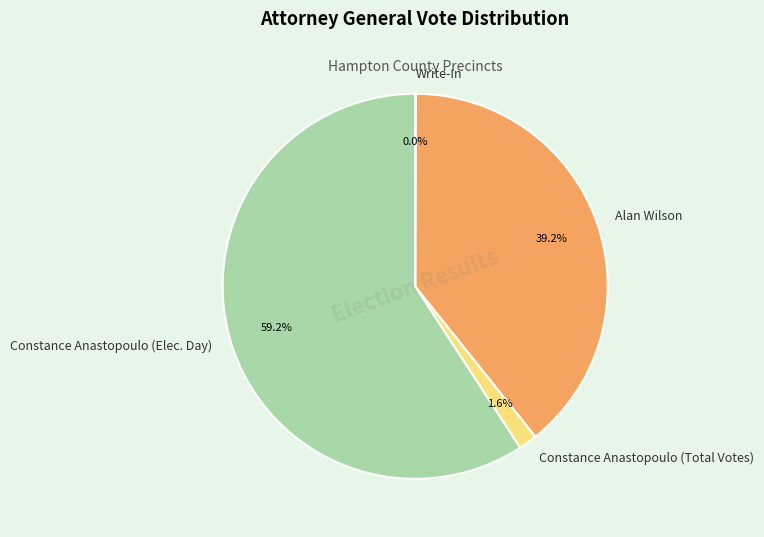

Between Constance Anastopoulo (Elec. Day) and Constance Anastopoulo (Total Votes), which is larger?

Constance Anastopoulo (Elec. Day)